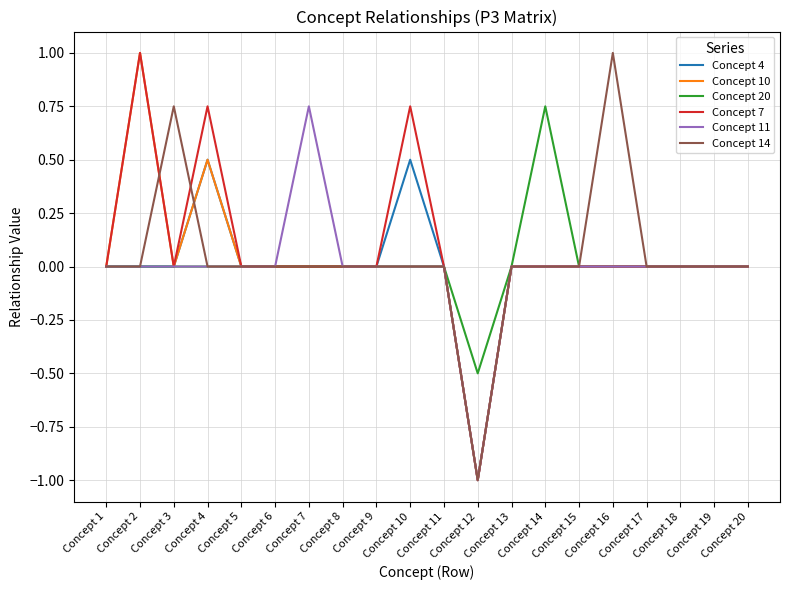

At which label does Concept 11 reach its peak?

Concept 7